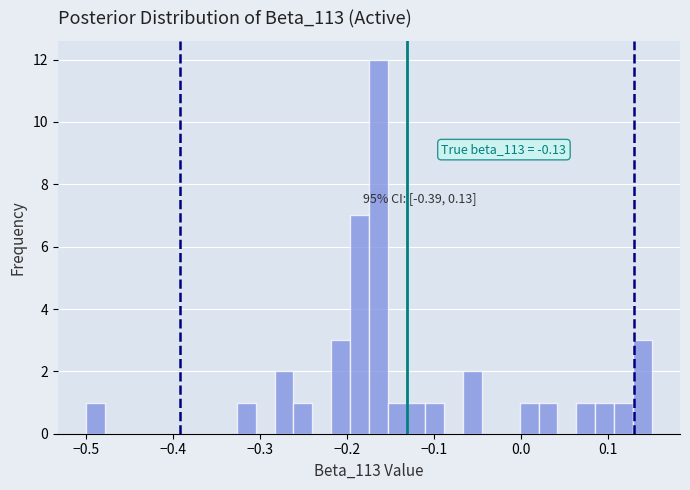

Read against the x-axis, roughly where is the centre of the tallest bar?

-0.16